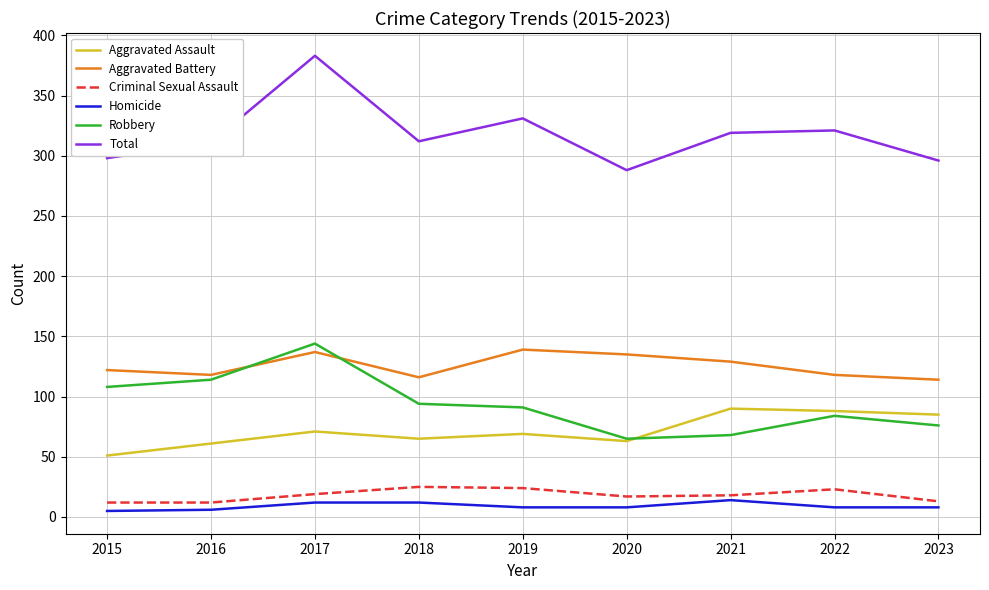

Which category has the highest value across all series?

2017